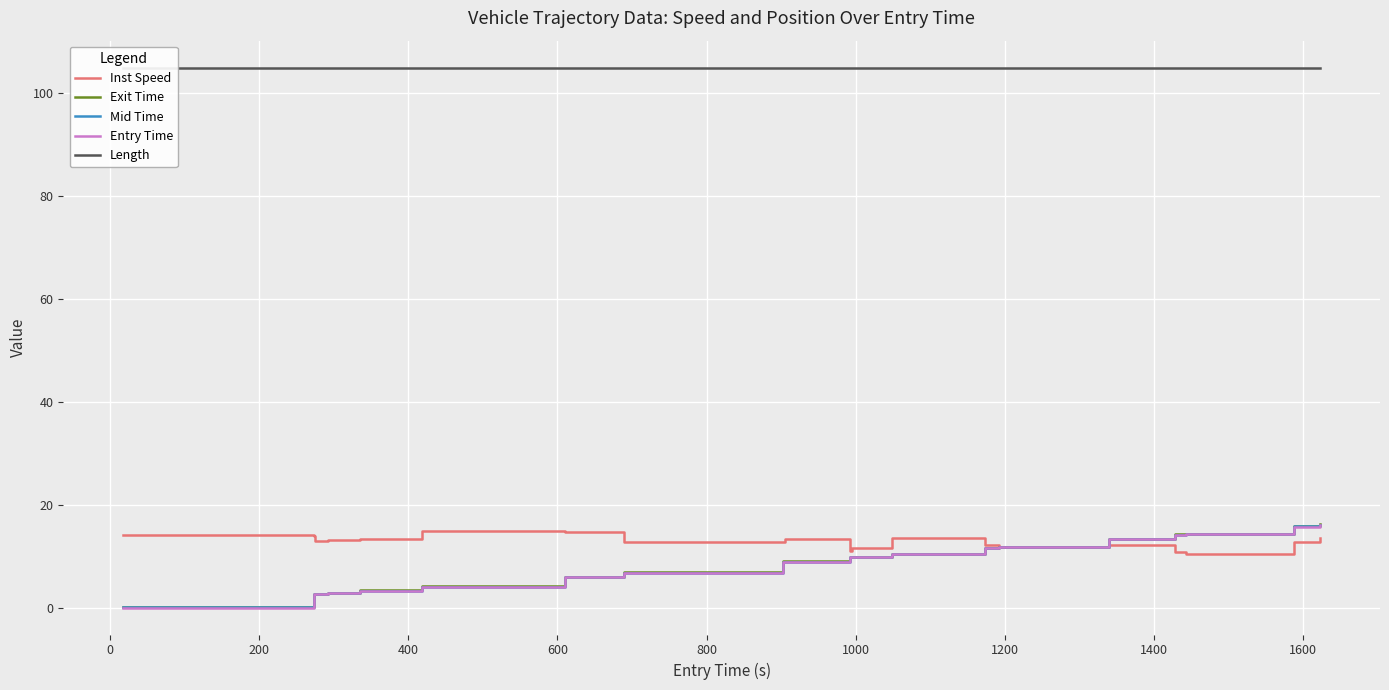

Which series has the widest spread of values?

Exit Time